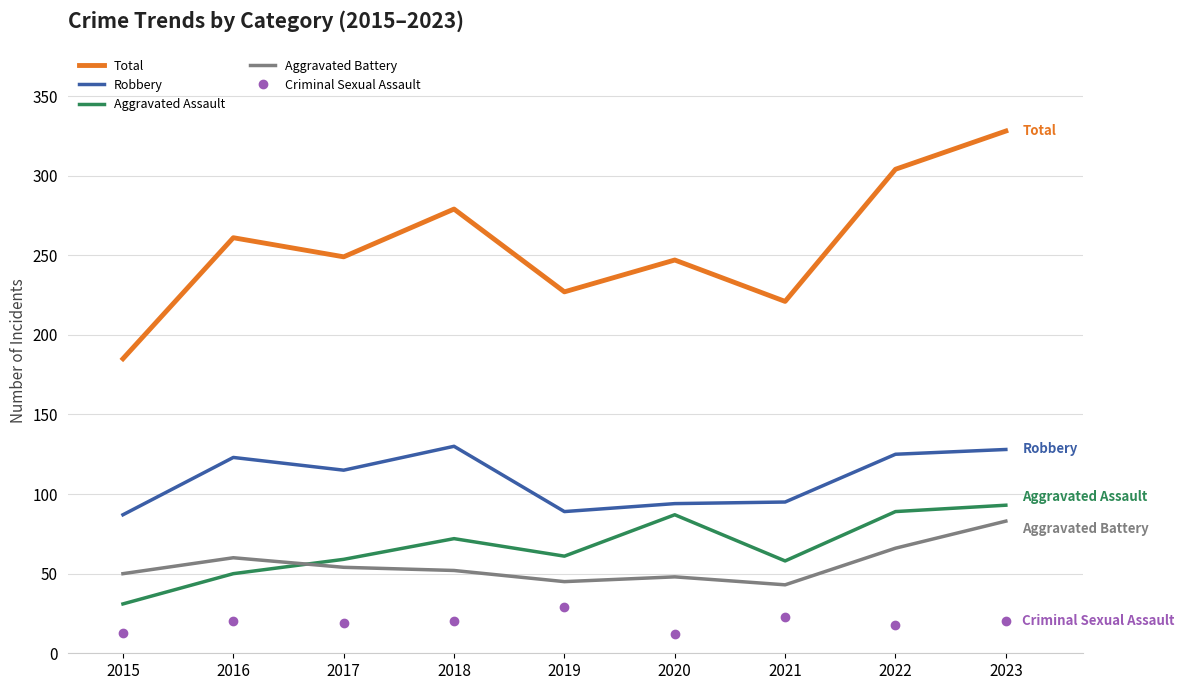

At which category is the sum across all series the highest?

2023